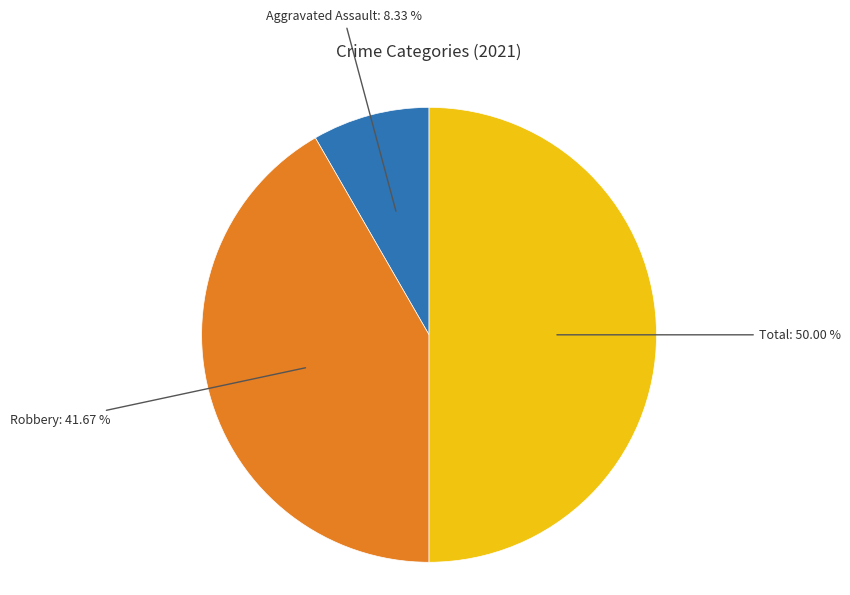

How many slices are in this pie chart?

3